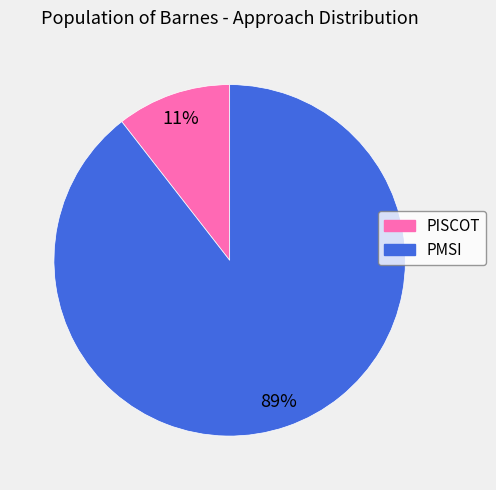

True or false: PMSI accounts for 89% of the total.

True